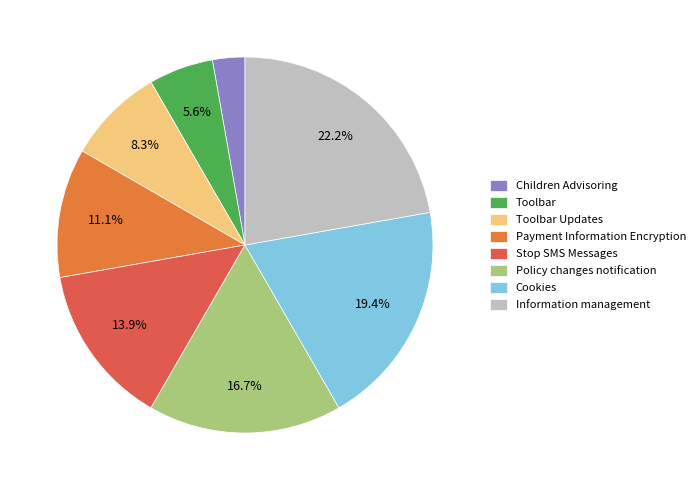

Do Policy changes notification and Cookies together represent more than half of the pie?

No